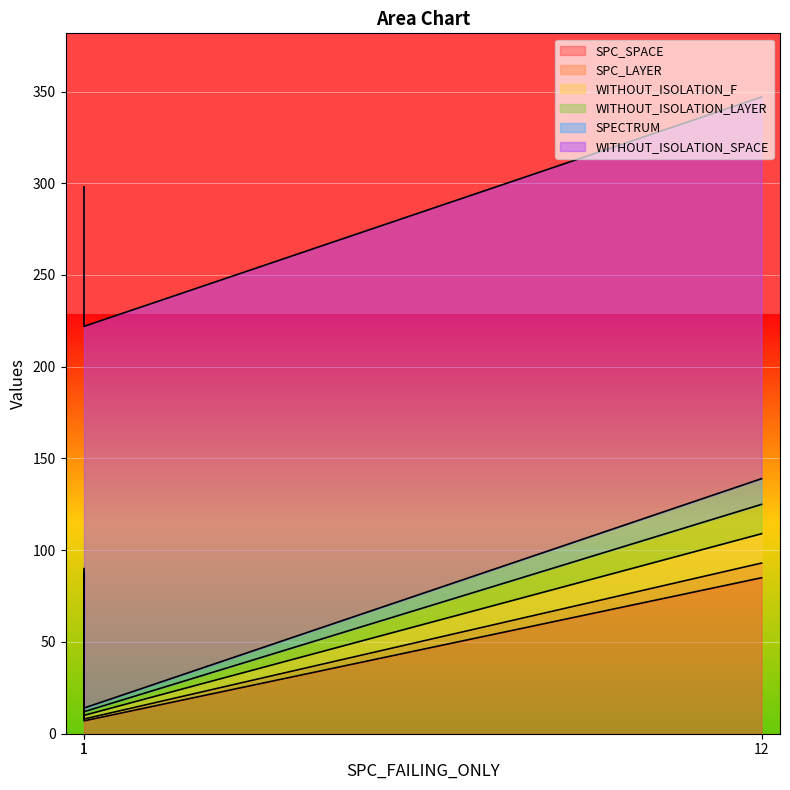

What is the spread (max minus min) of values at 1?

207